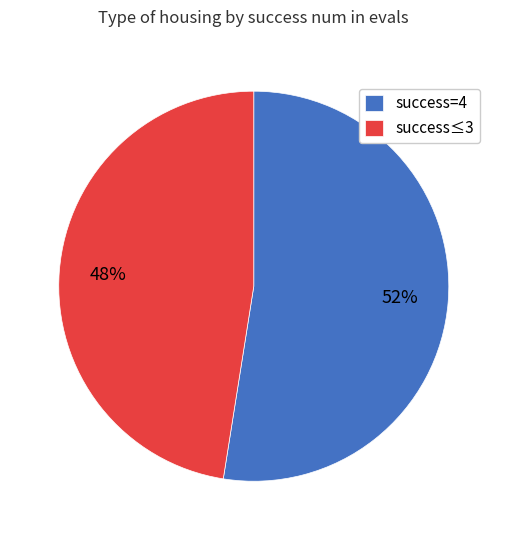

Which category has the biggest portion of the pie?

success=4